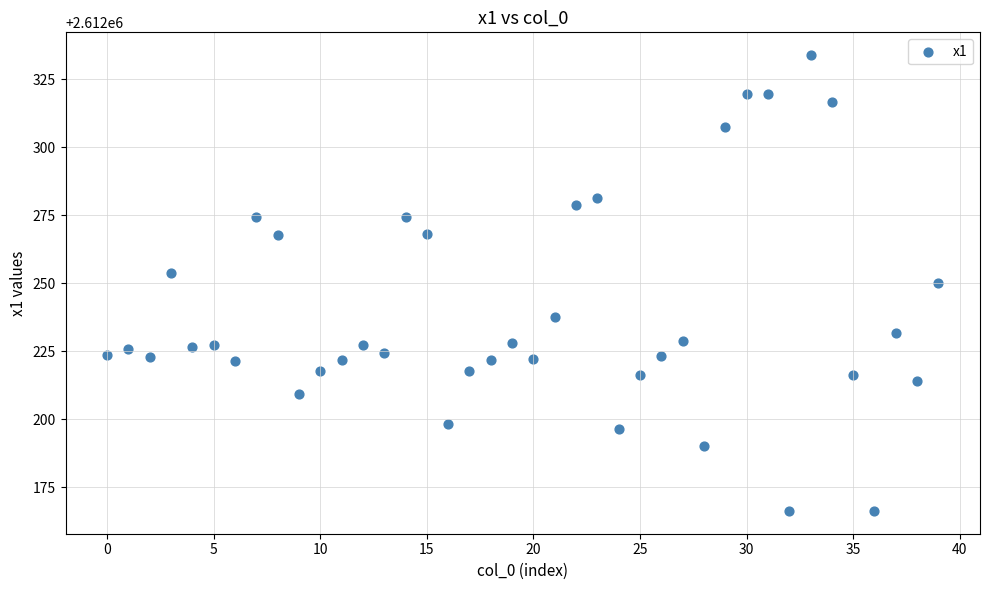

What is the range of Y values (max minus min)?

167.6